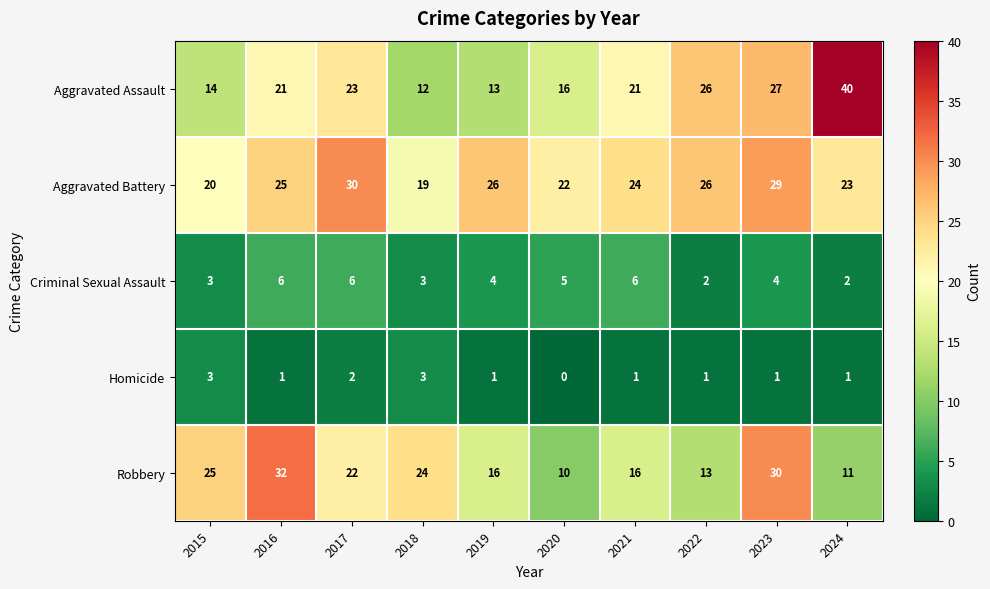

What is the difference between the maximum and minimum values in the Criminal Sexual Assault series?

4